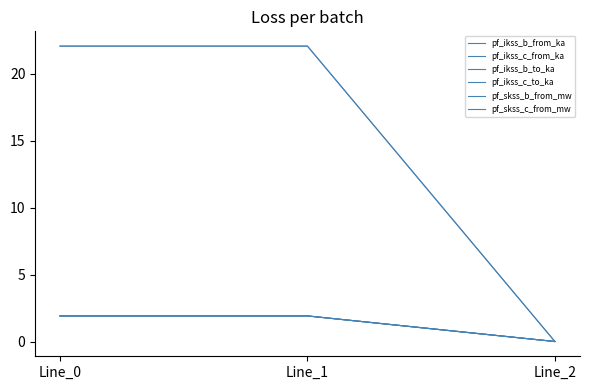

Does the chart display data point markers on the line(s)?

No